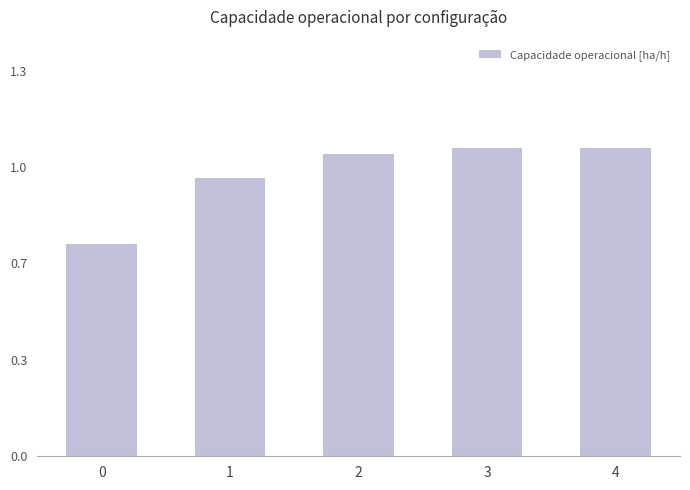

The chart shows a value of 0.7 at 3. True or false?

False